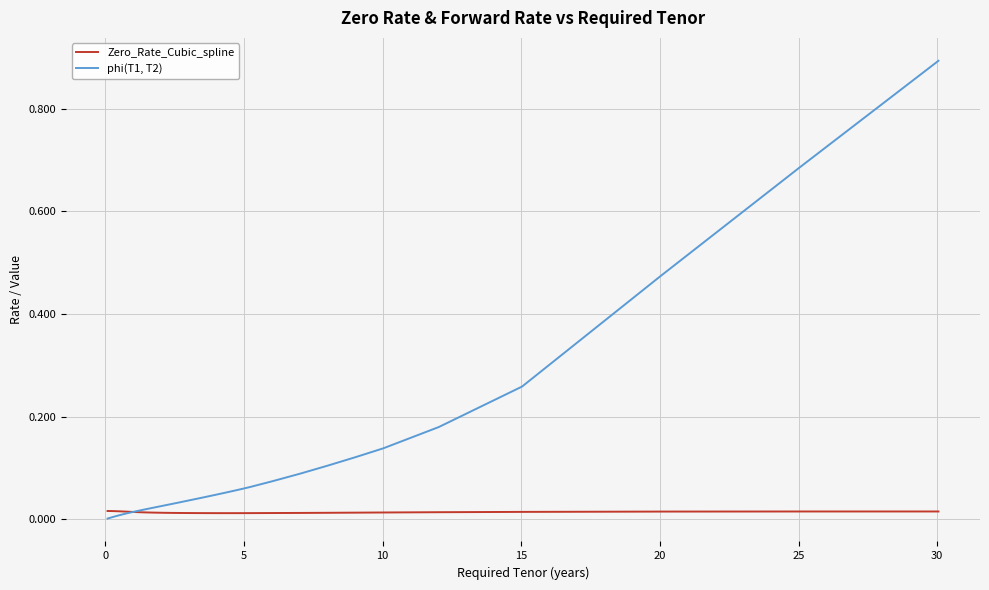

What is the difference between the maximum and minimum values in the phi(T1, T2) series?

0.9